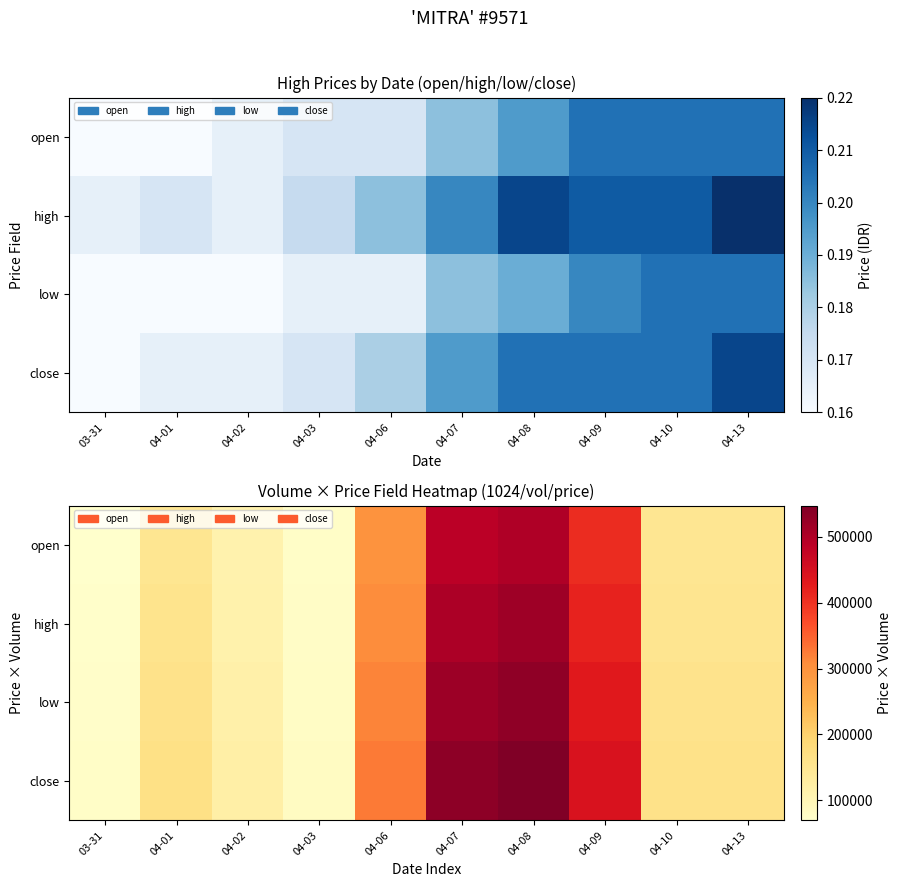

What is the spread (max minus min) of values at 04-10?

13914.0